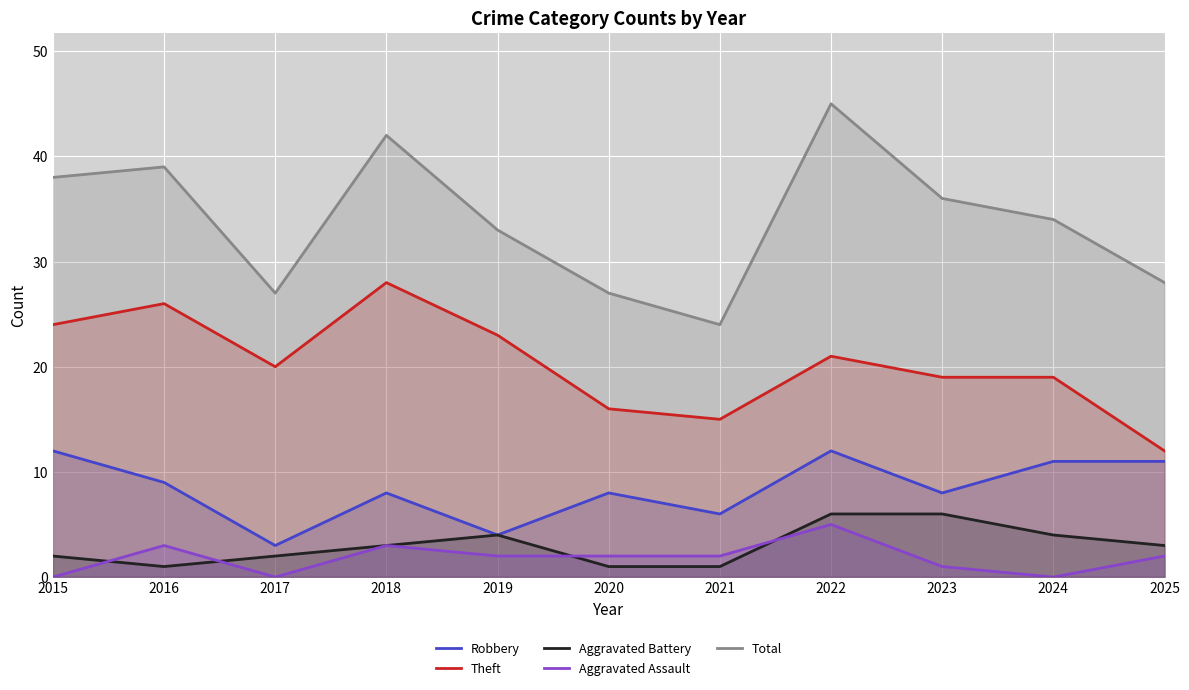

At which label is Aggravated Assault closest to 2?

2019